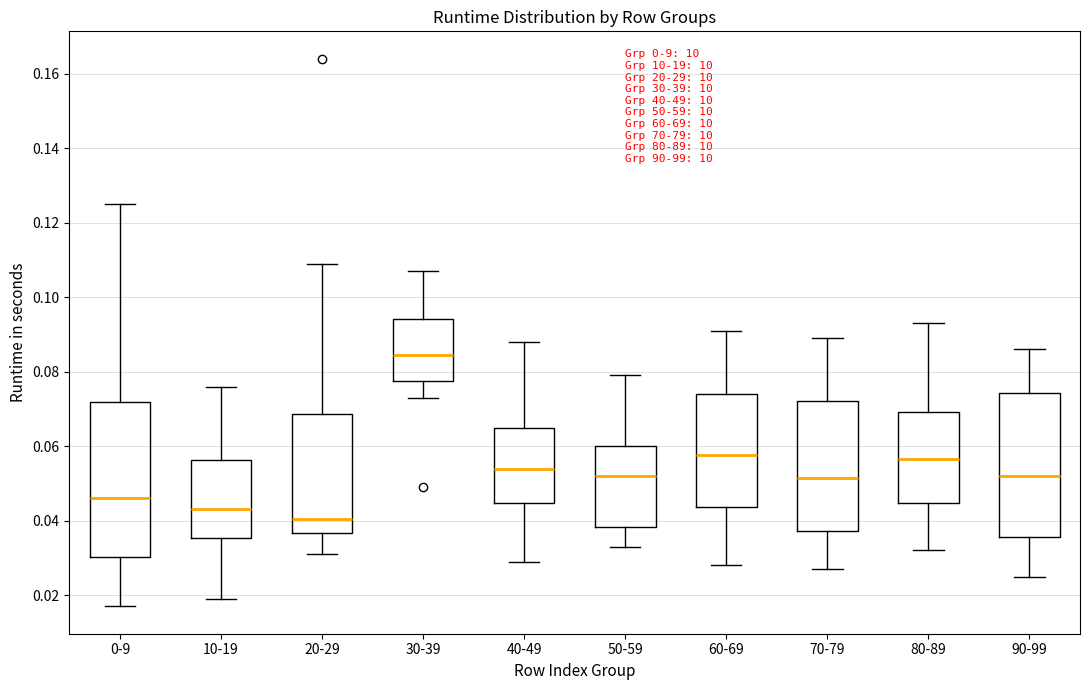

Which box's median line is the highest?

30-39